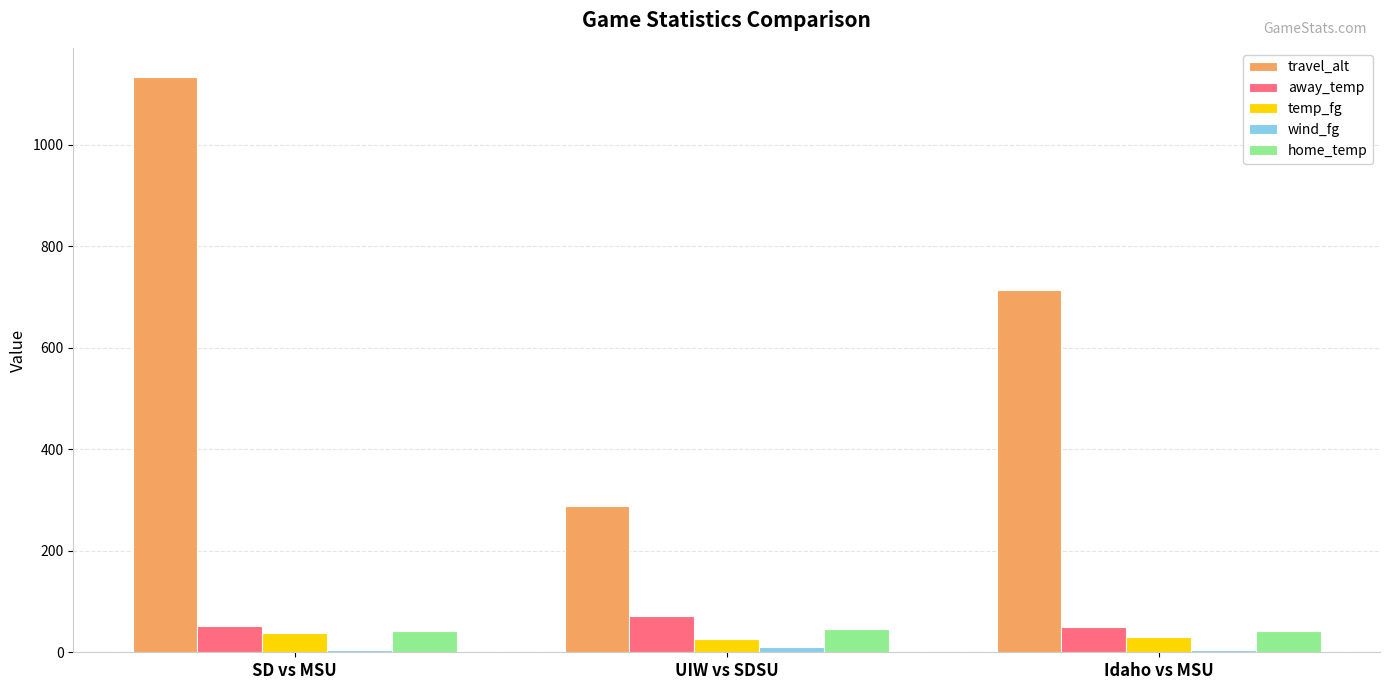

What is the difference between the second highest and minimum values in the temp_fg series?

4.6